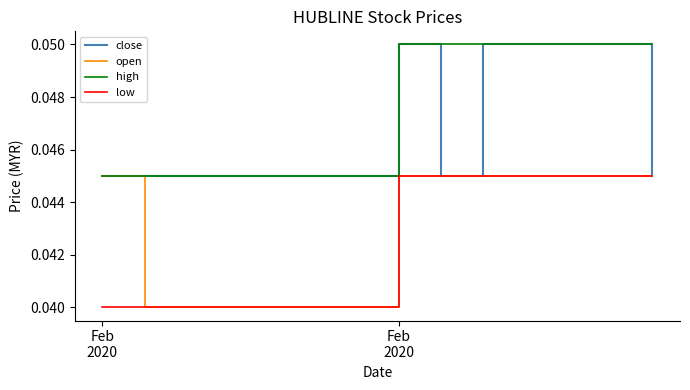

True or false: high and low cross at least once.

False